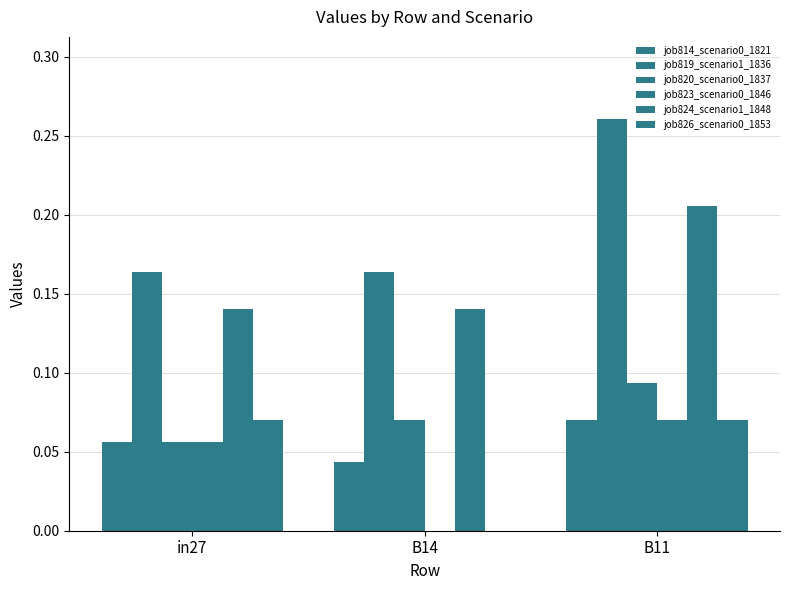

How many job826_scenario0_1853 values are between 0 and 1?

3